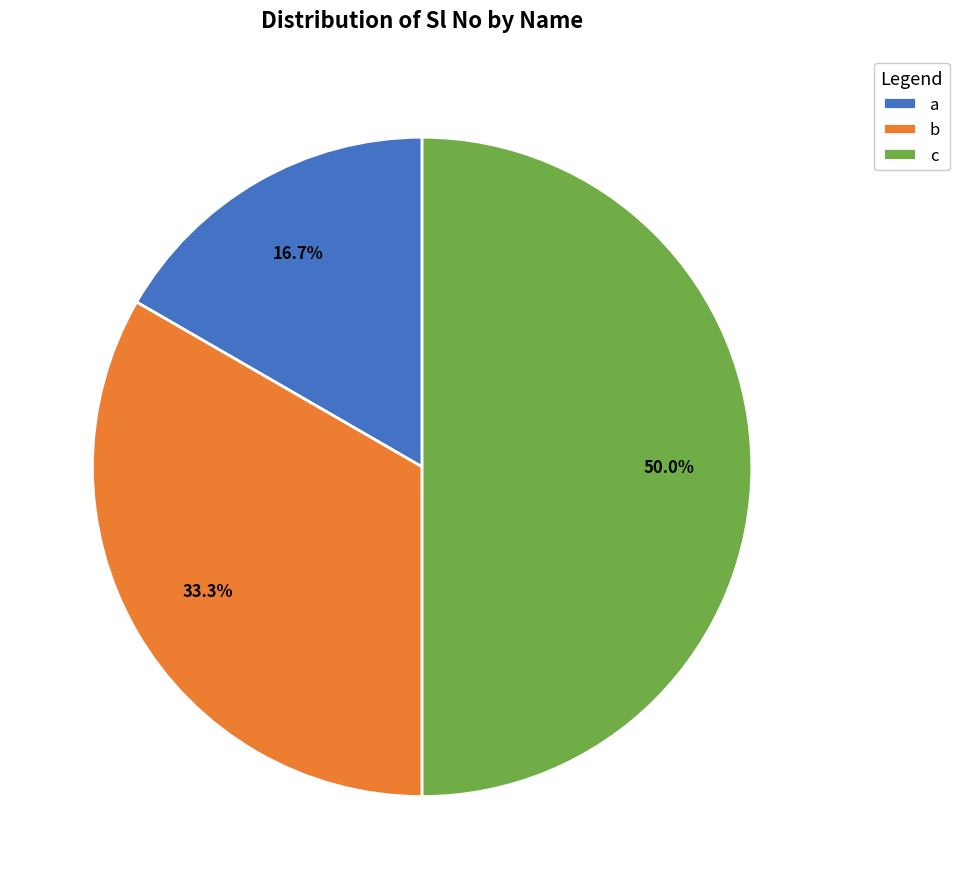

Which slice is the largest?

c